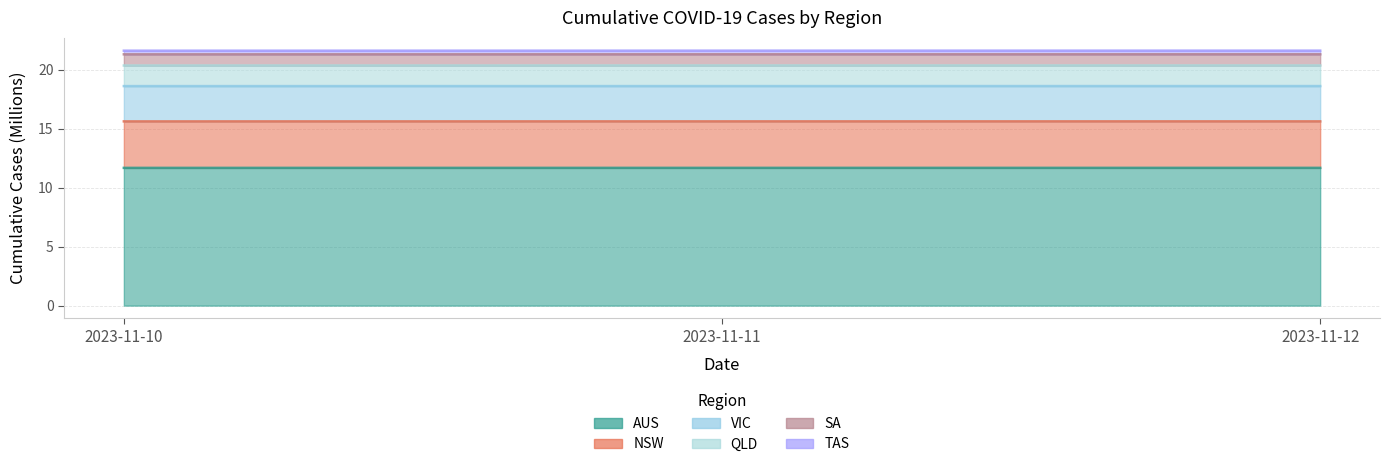

Between 2023-11-12 and 2023-11-10, which is larger?

2023-11-12